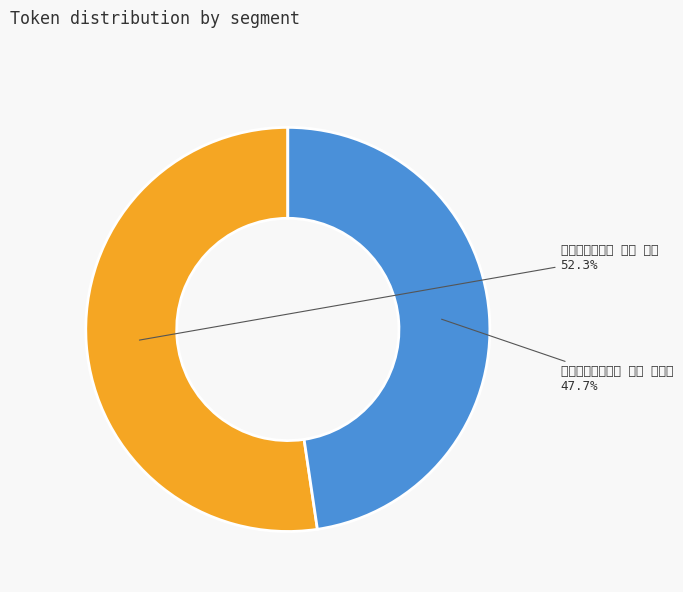

What is the ratio of the value at 开州盛山十二题 其三 茶岭 to the value at 和人游嵩山十二题 其三 二室道?

1.1